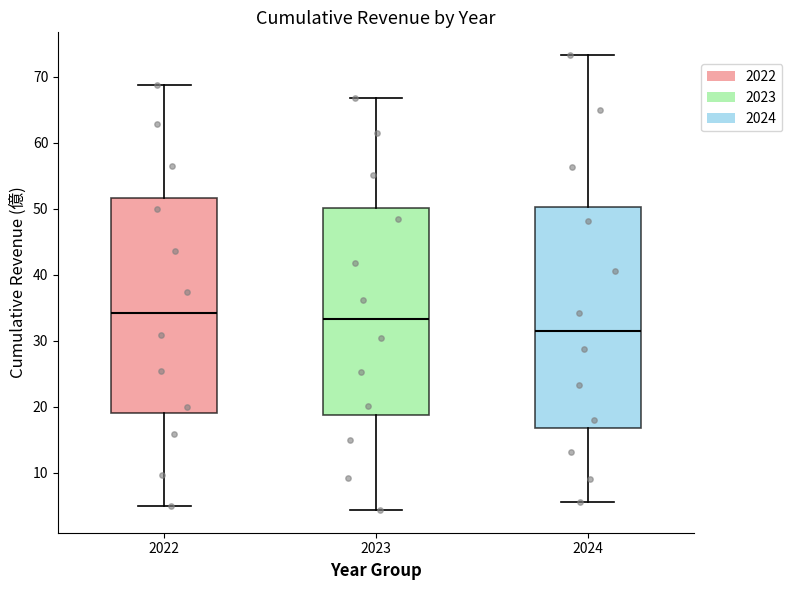

Reading left to right, read every box against the y-axis: the position of its median line, the range the box covers, and the ends of its whiskers. The values are not printed on the chart, so give them approximately, as read against the axis.

2022: median 34, box 19 to 52, whiskers 5 to 69
2023: median 33, box 19 to 50, whiskers 4 to 67
2024: median 31, box 17 to 50, whiskers 6 to 73